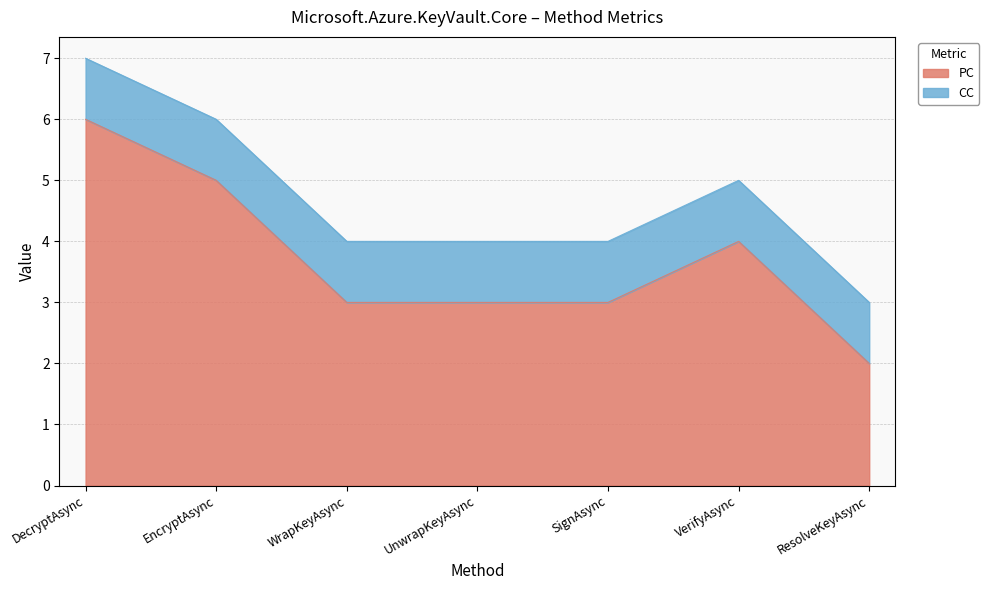

What is the label of the 6th point from the right?

EncryptAsync